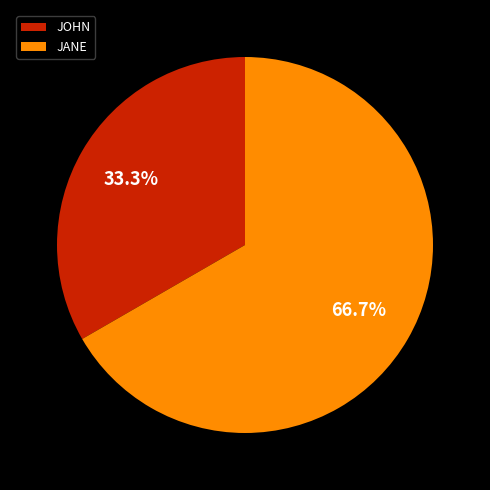

Combined, what portion of the pie is JOHN and JANE?

100.0%